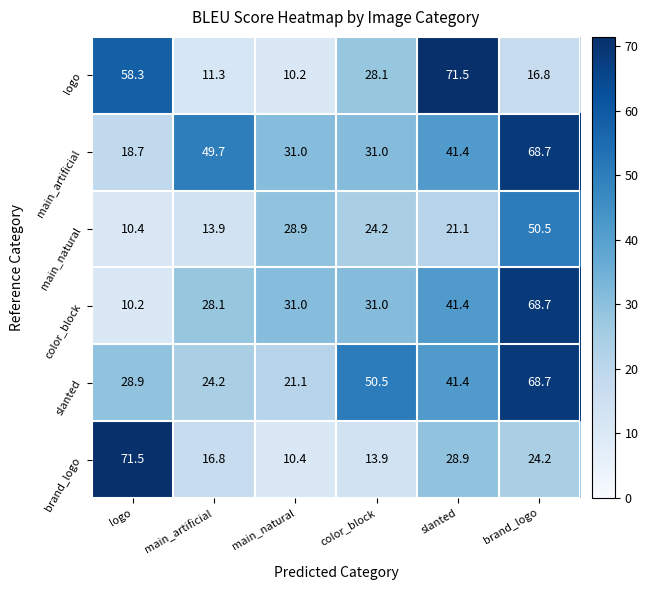

What is the total value across all series at main_natural?

132.6